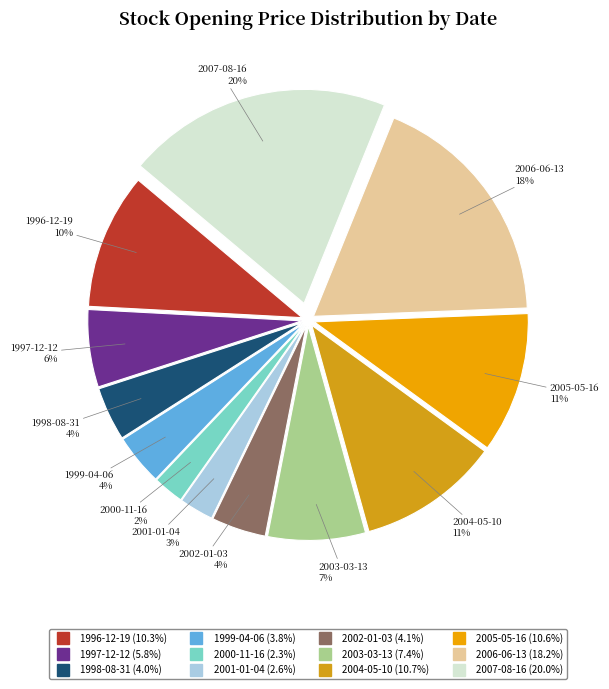

The 1998-08-31 slice represents 4% of the pie. True or false?

True